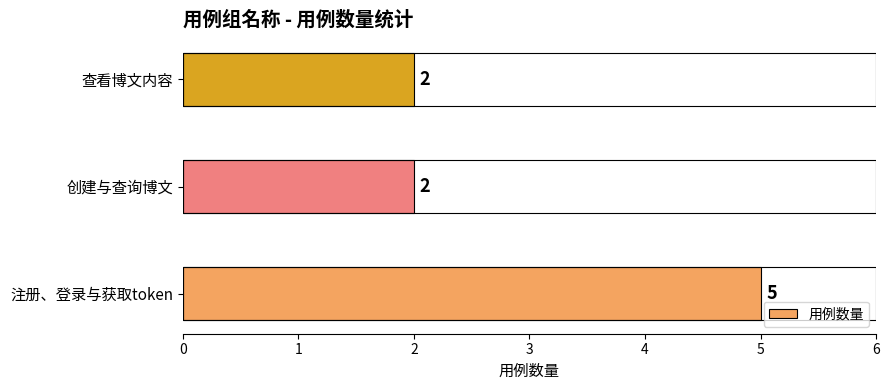

What value does the data have at 注册、登录与获取token?

5